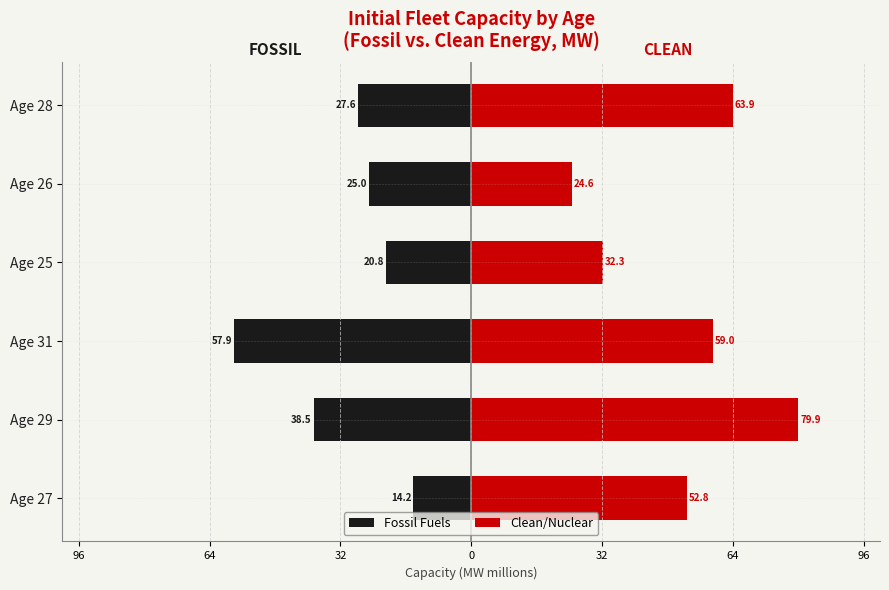

Does the chart contain stacked bars?

No